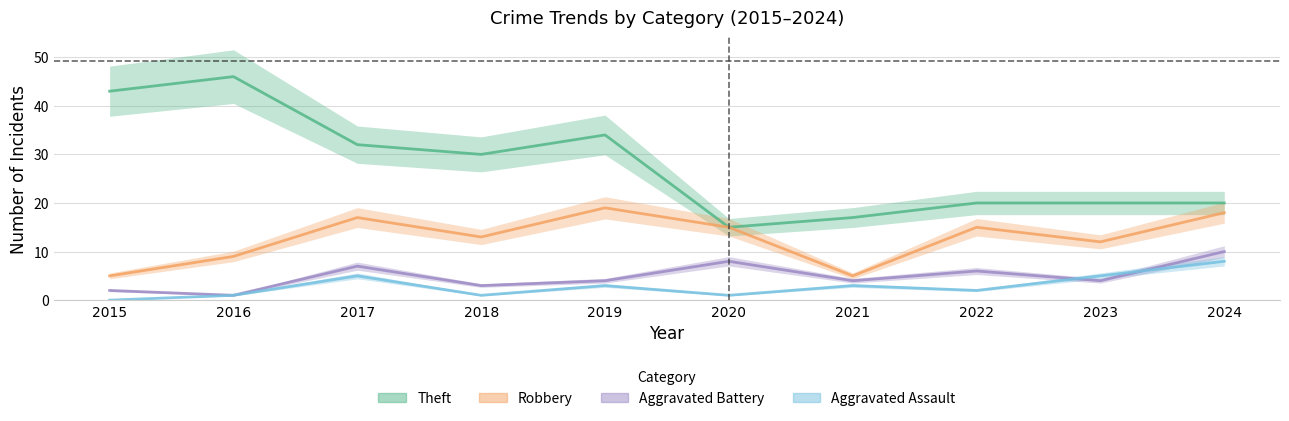

True or false: Aggravated Battery has more than 0 interior local peaks.

True